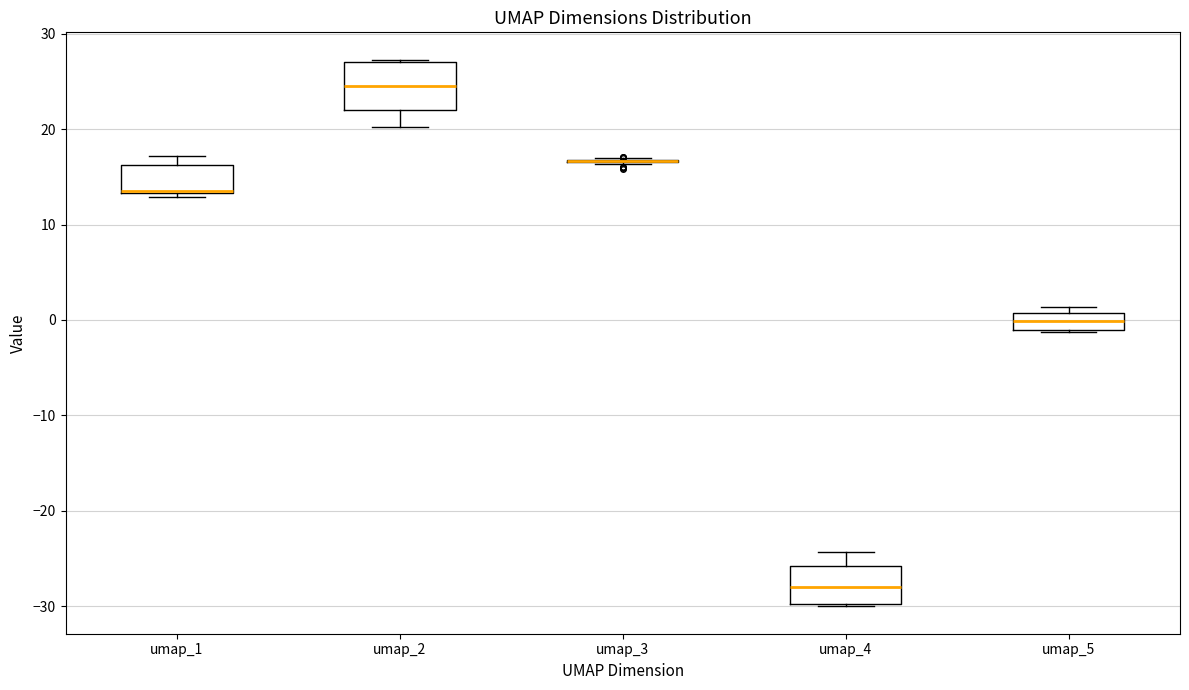

Where is the upper edge of the box for umap_5 on the y-axis? The values are not printed on the chart, so give them approximately, as read against the axis.

1